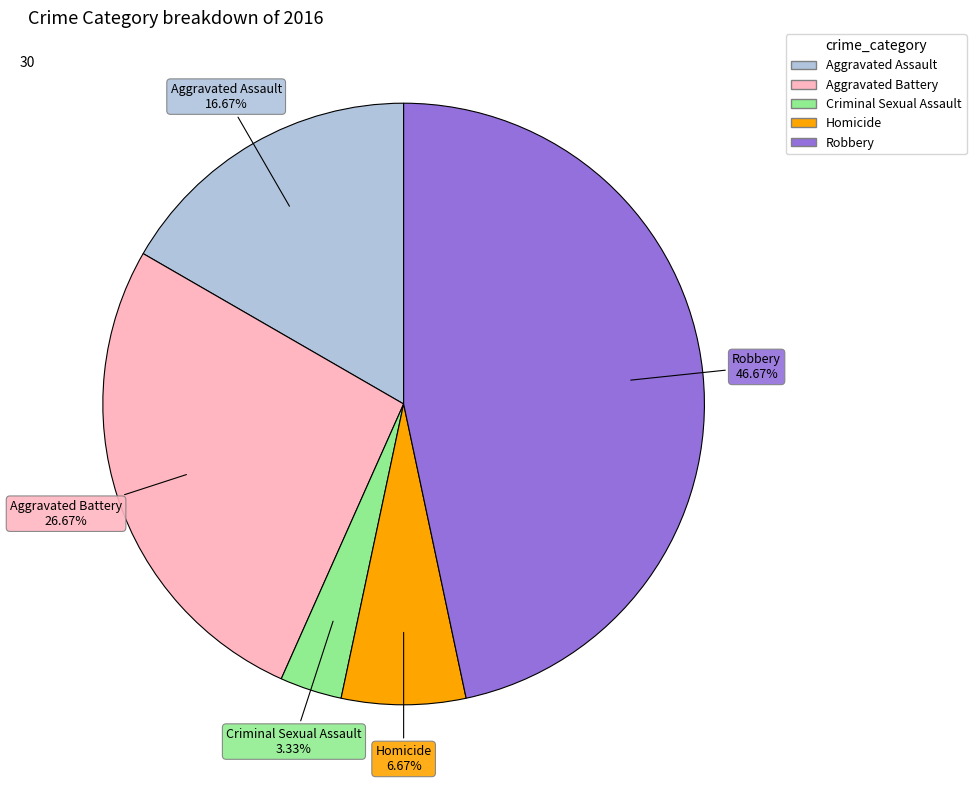

To the nearest percent, what is the difference between the largest and smallest slice percentages?

43%